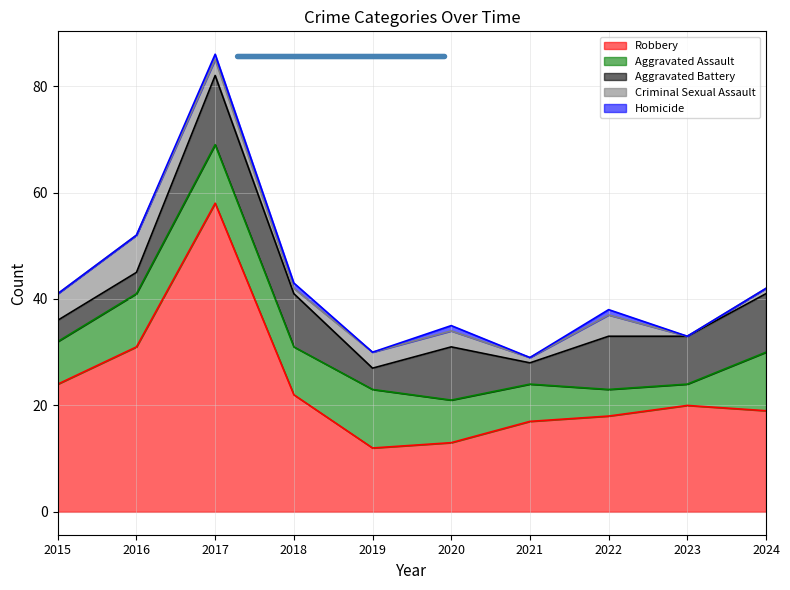

Rank the categories by Aggravated Battery value from lowest to highest.

2015, 2016, 2019, 2021, 2023, 2018, 2020, 2022, 2024, 2017